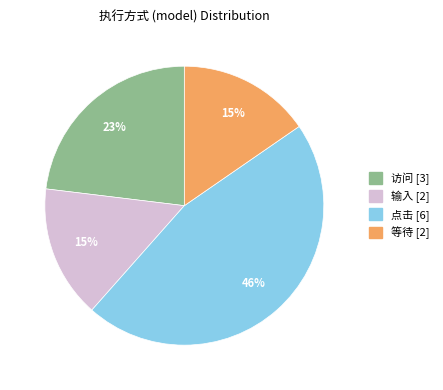

Which category has the biggest portion of the pie?

点击